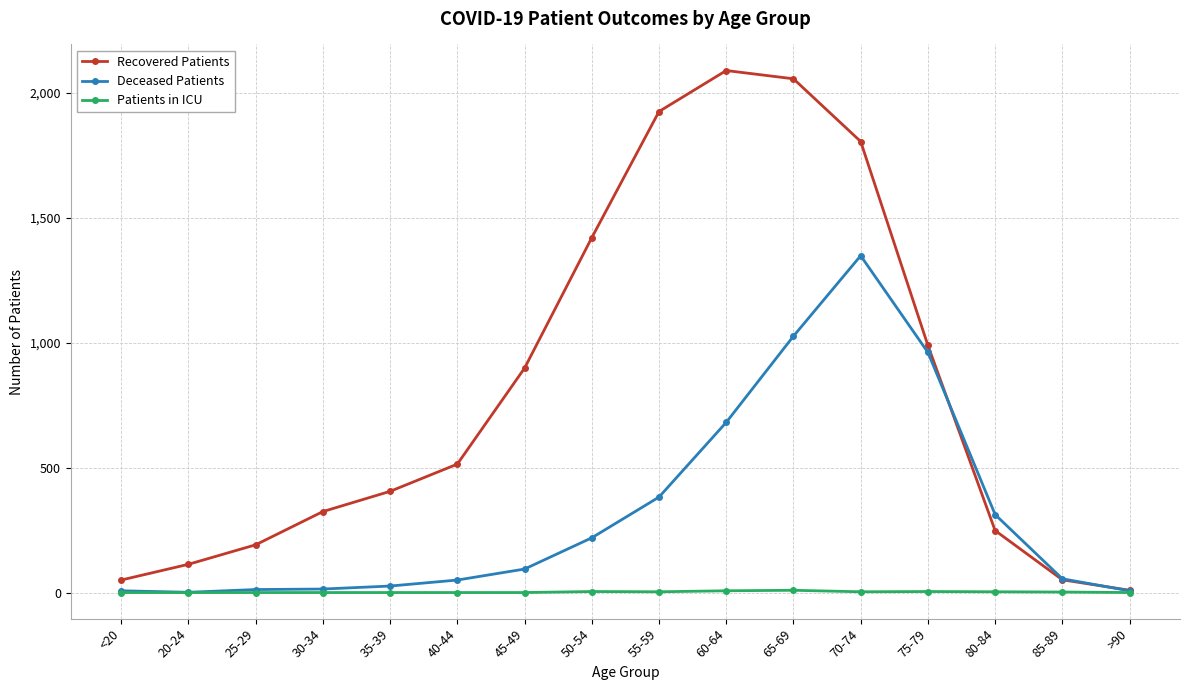

List the series in order of their peak value, highest first.

Recovered Patients, Deceased Patients, Patients in ICU